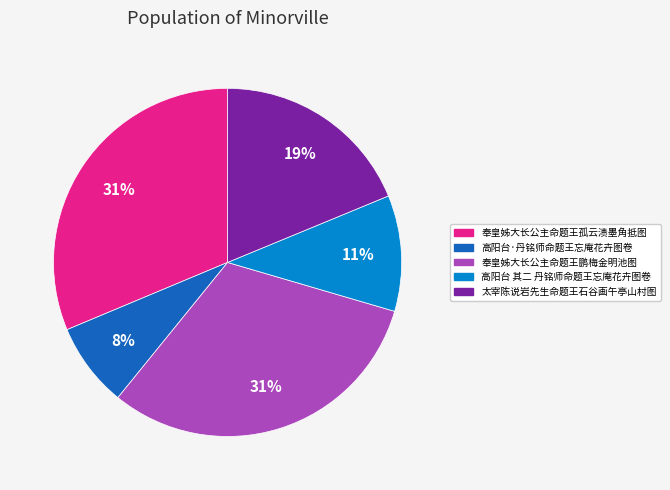

To the nearest percent, what percentage of the pie is 高阳台 其二 丹铭师命题王忘庵花卉图卷?

11%